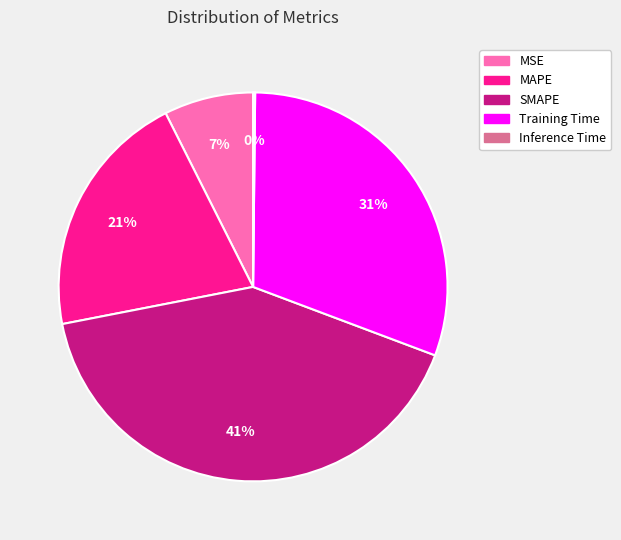

To the nearest percent, what is the difference between the largest and smallest slice percentages?

41%